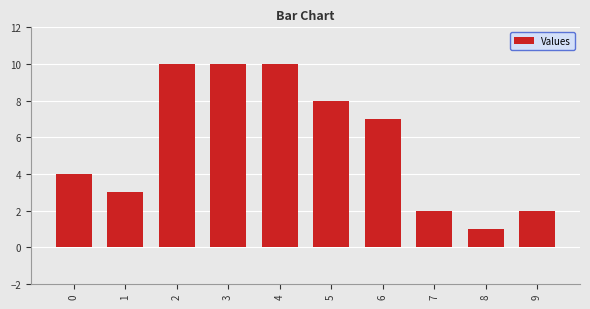

Where does the data first go above 7?

2